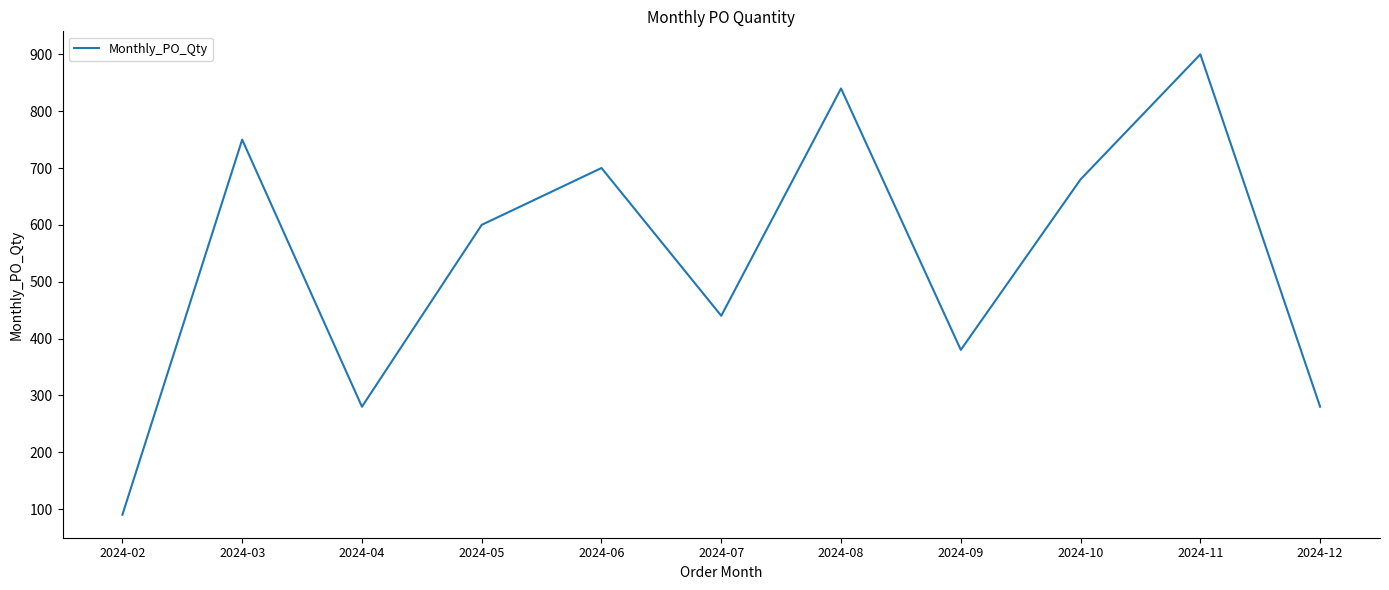

Is it true that the value at 2024-04 is 280?

True